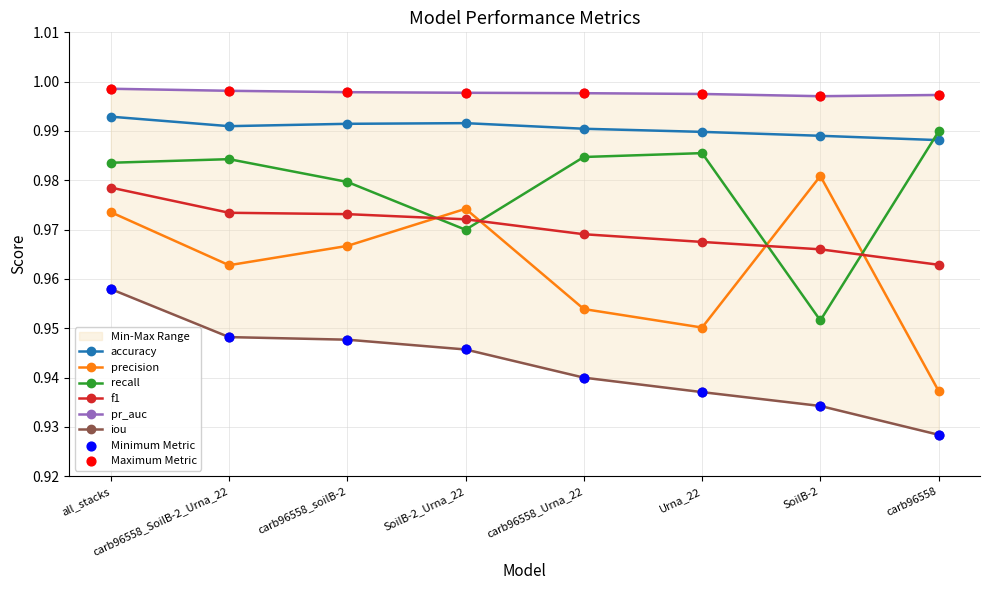

Which series contains the highest Y value?

pr_auc